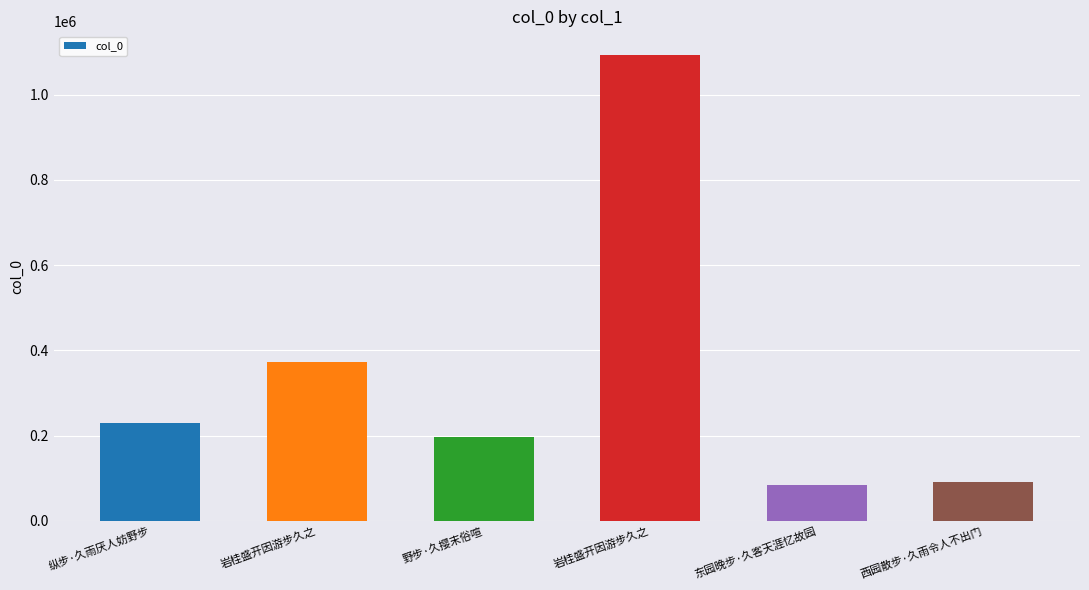

Reading right to left, transcribe all the data shown in this chart.

西园散步·久雨令人不出门=90888	东园晚步·久客天涯忆故园=84533	岩桂盛开因游步久之=1093898	野步·久撄末俗喧=195630	岩桂盛开因游步久之=371993	纵步·久雨厌人妨野步=228446